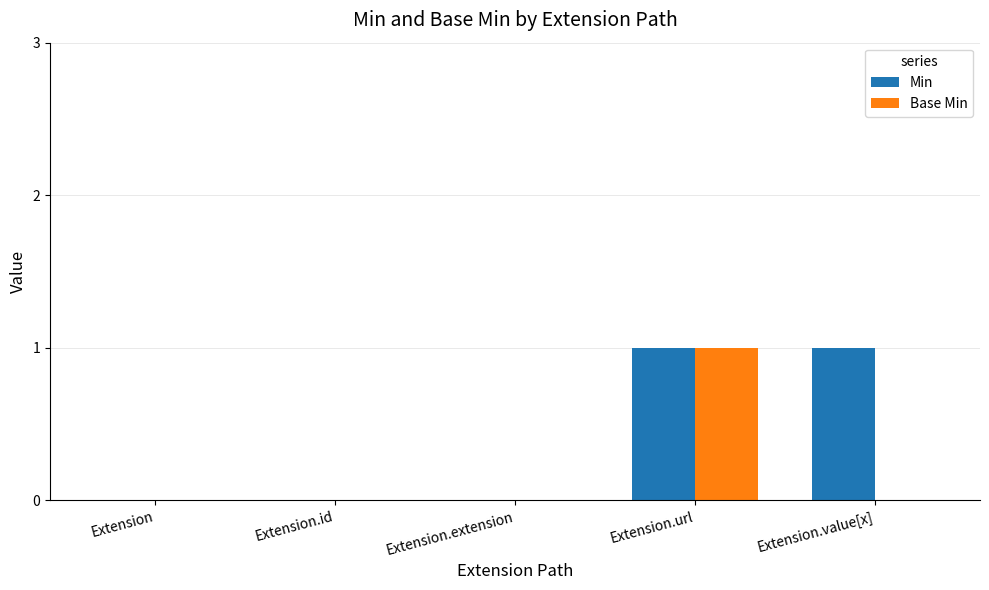

How many groups of bars are there?

5